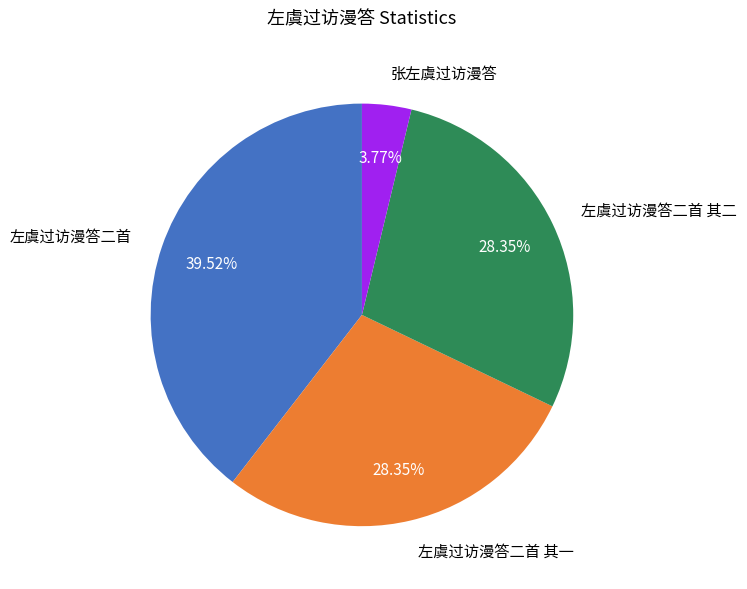

What is the largest slice in the pie chart?

左虞过访漫答二首